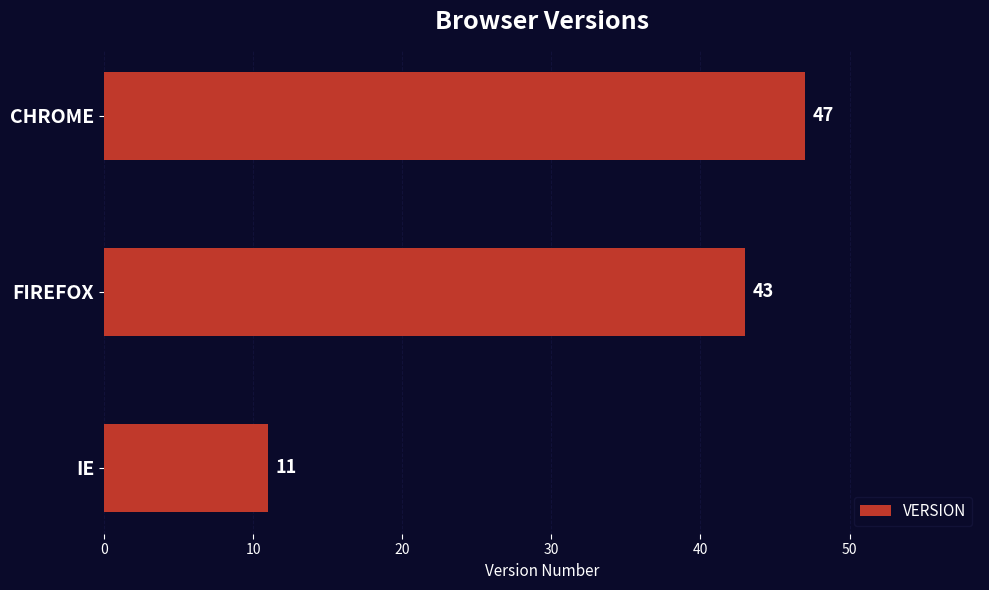

Which has a higher value, CHROME or FIREFOX?

CHROME